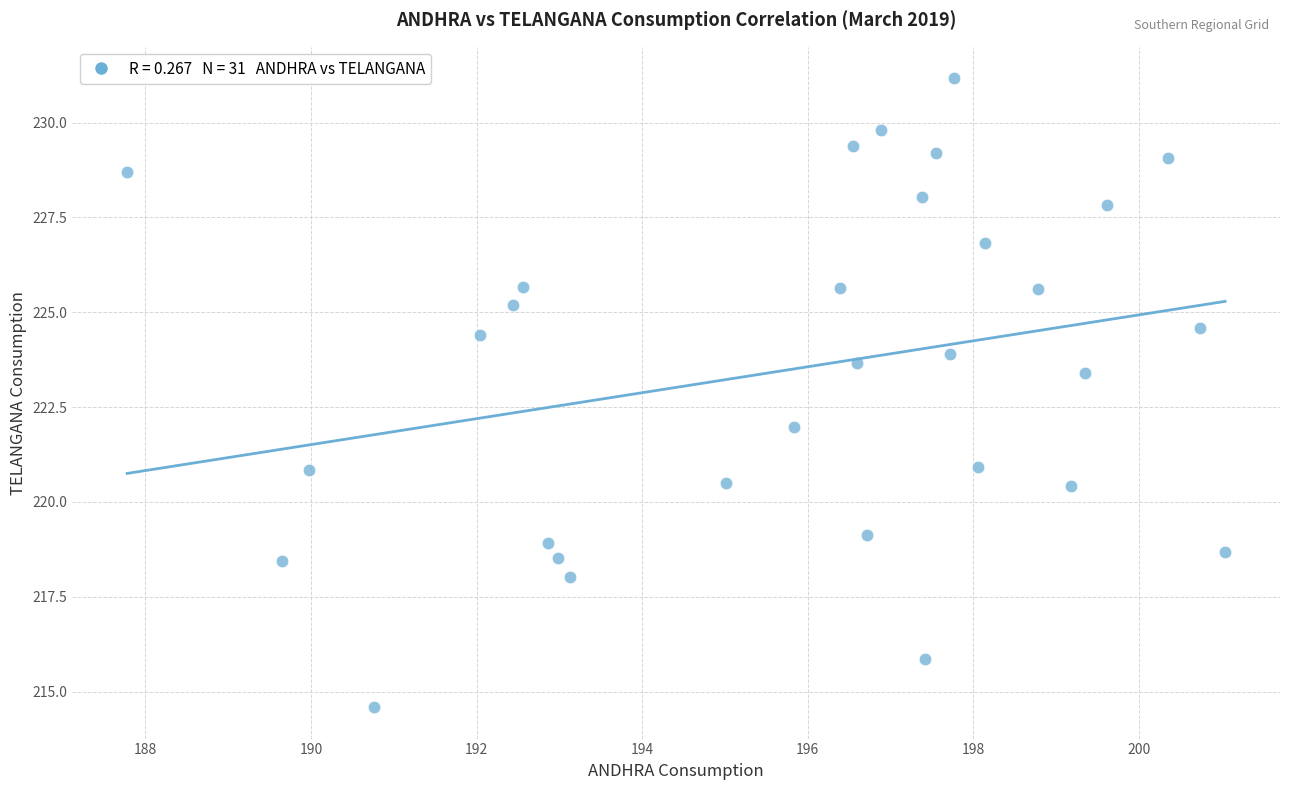

What is the range of X values (max minus min)?

13.3